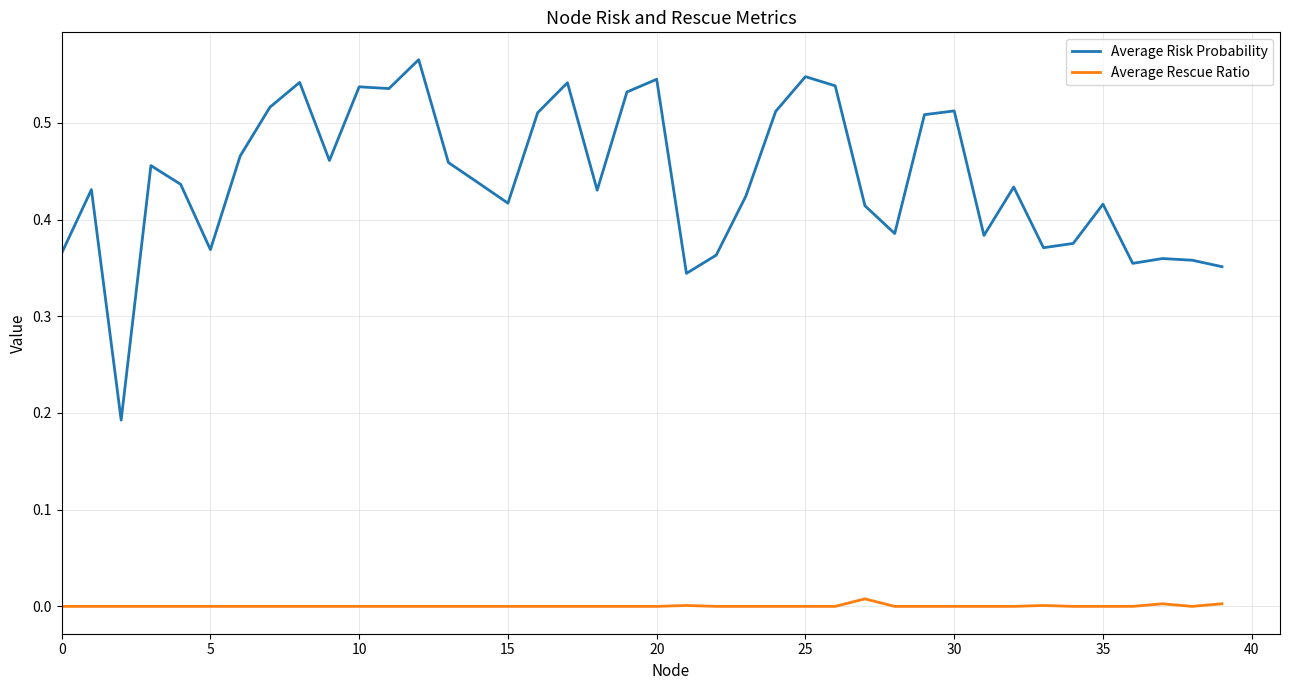

True or false: Average Rescue Ratio and Average Risk Probability cross at least once.

False